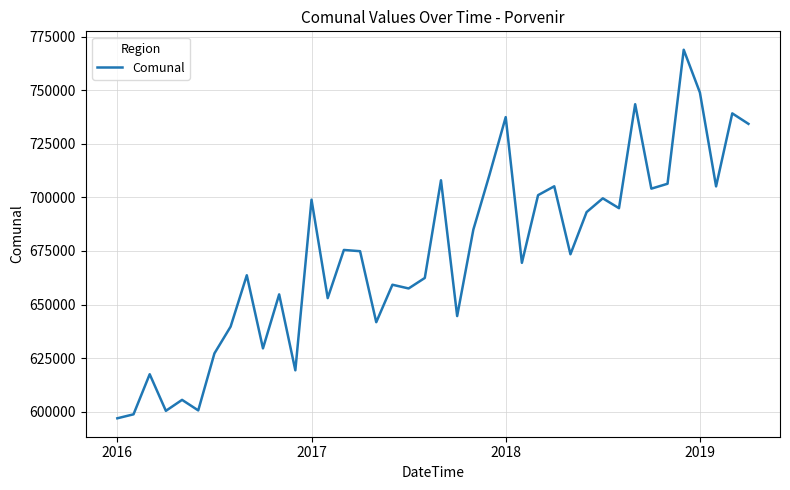

What is the difference between the maximum and minimum values?

171994